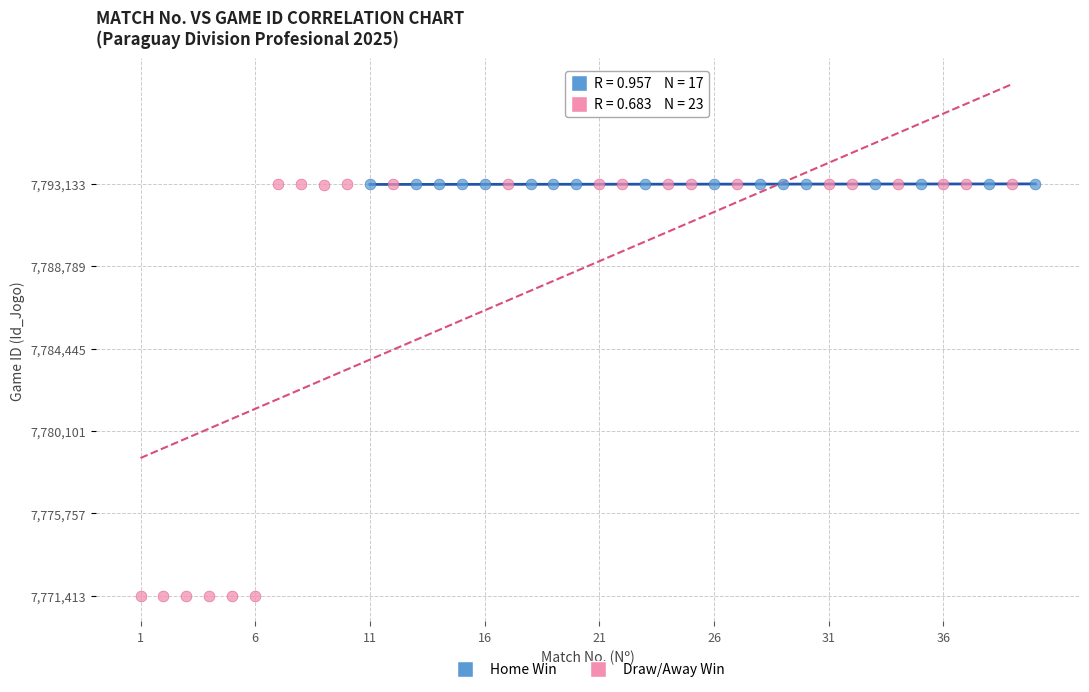

Which series reaches the minimum Y coordinate?

Draw/Away Win